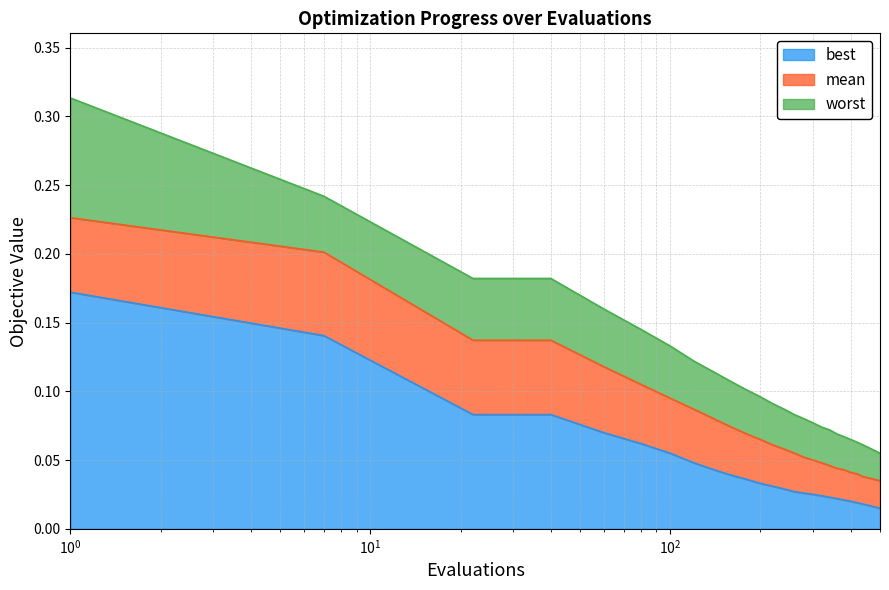

At how many categories does at least one series exceed 0?

27